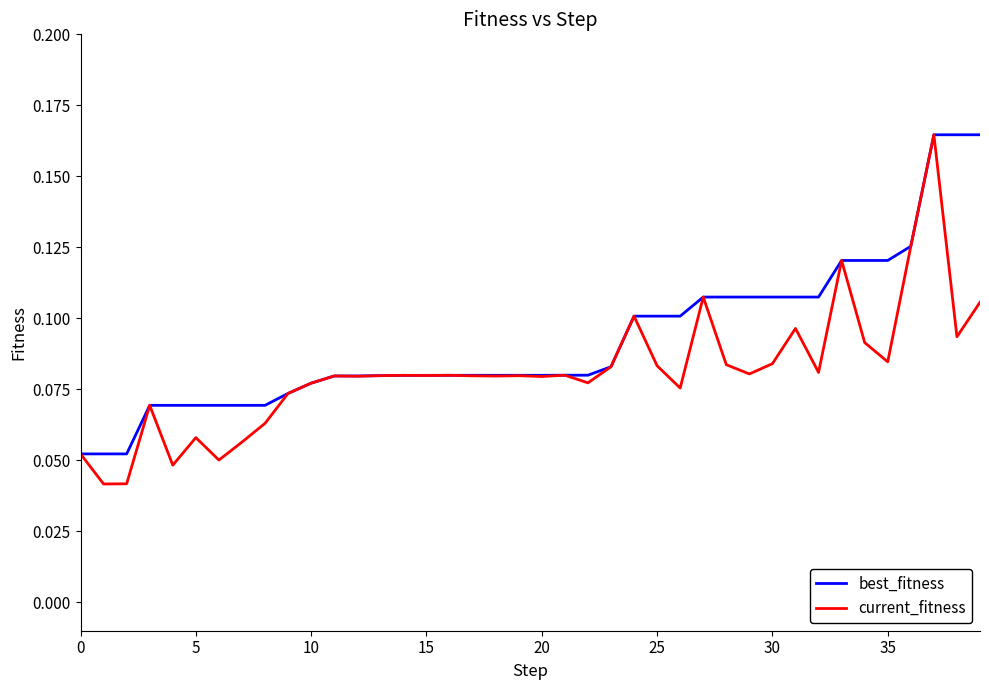

List the series in order of their overall mean, highest first.

best_fitness, current_fitness